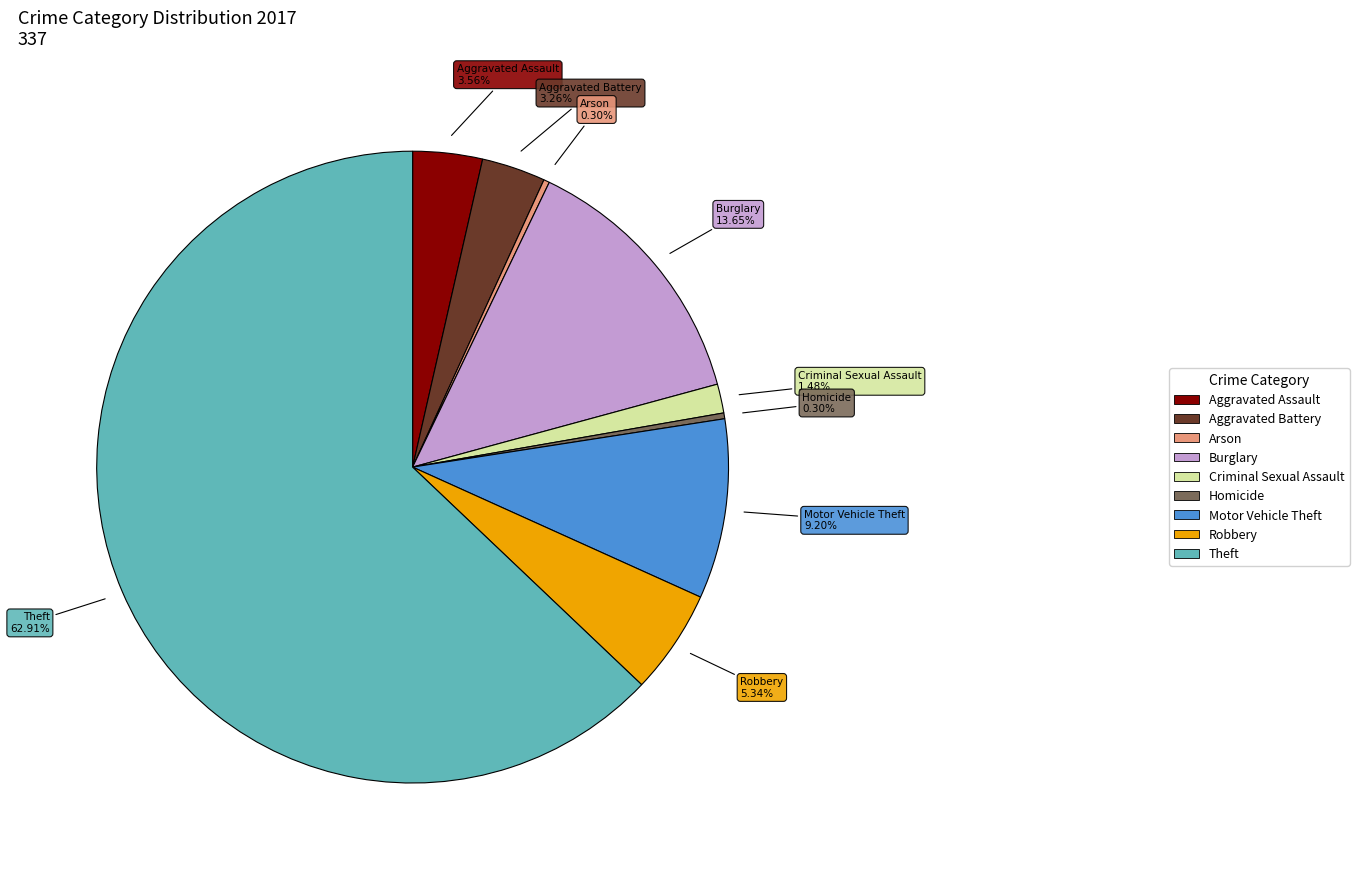

To the nearest percent, what is the difference between the Arson and Aggravated Battery slice percentages?

3%